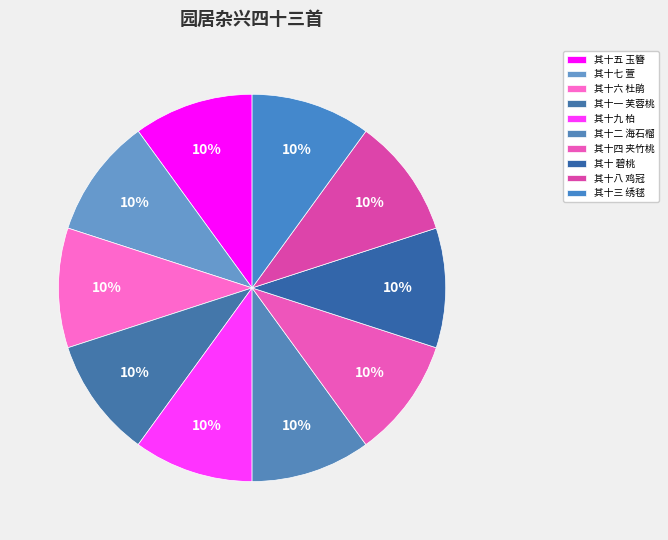

What percentage is the 其十八 鸡冠 slice, to the nearest percent?

10%